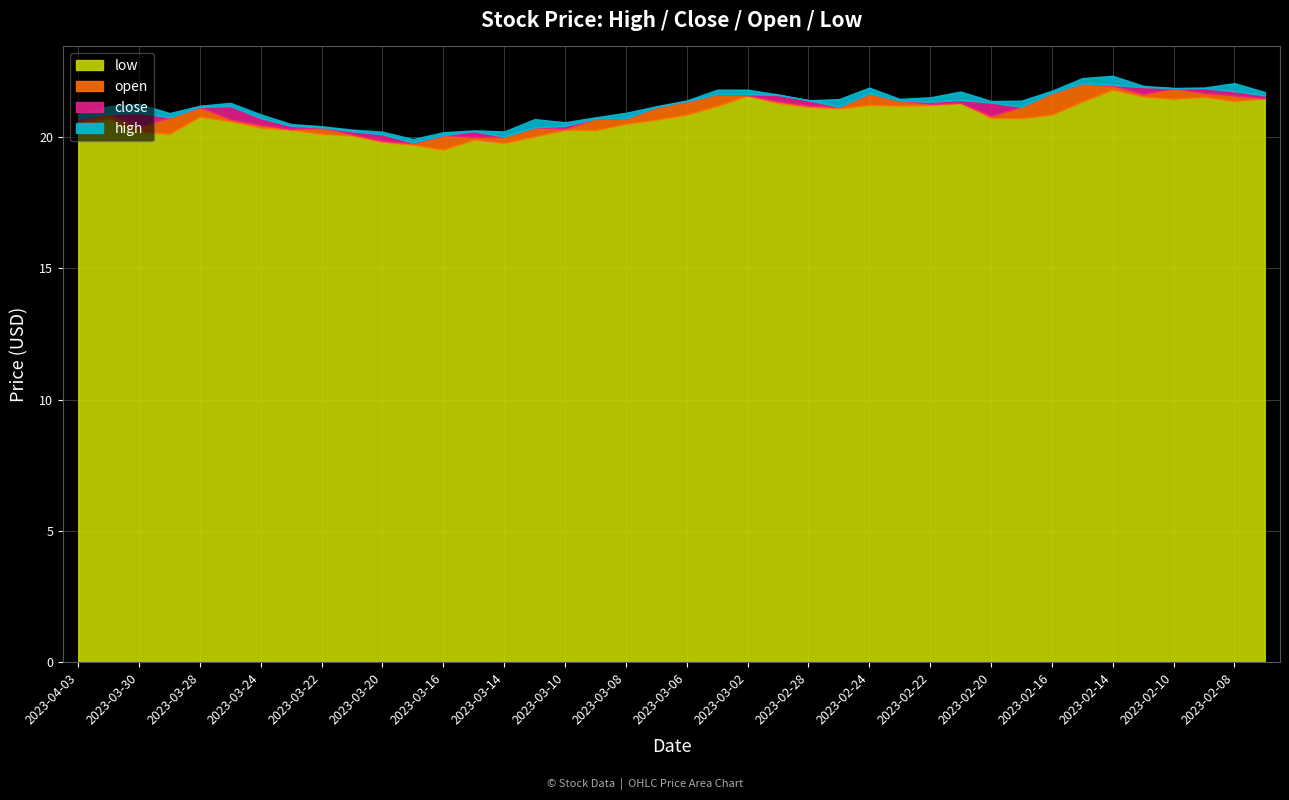

The low series shows 19.8 at 2023-03-20. True or false?

True